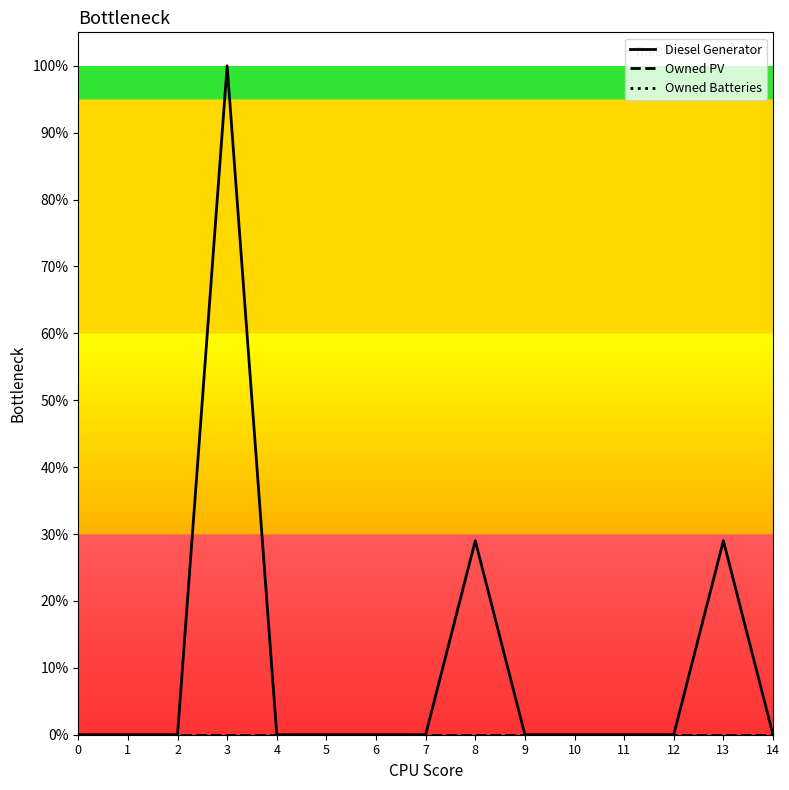

True or false: Diesel Generator has a value of 211 at 7.

False